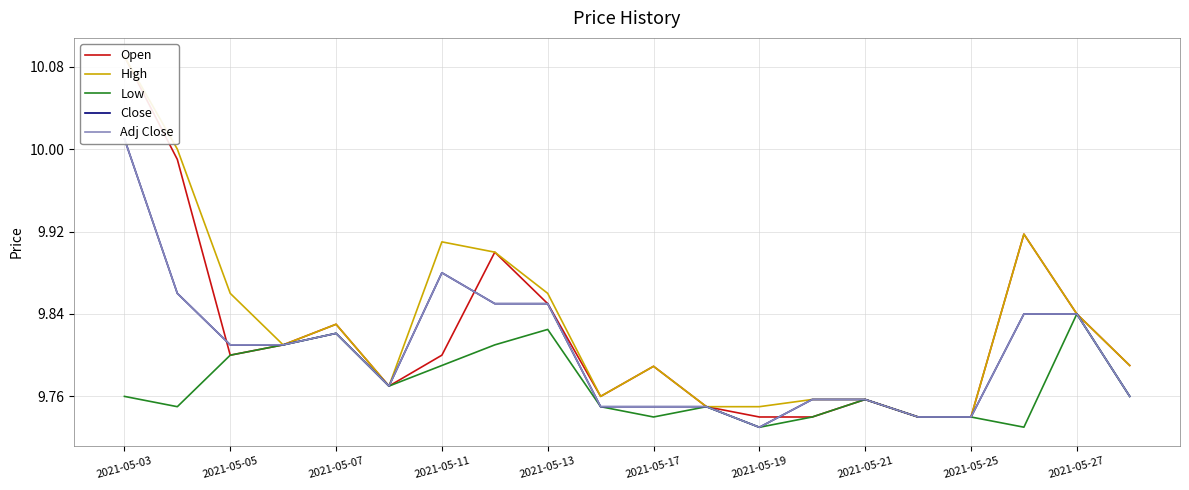

Which category has the highest value in the High series?

2021-05-03